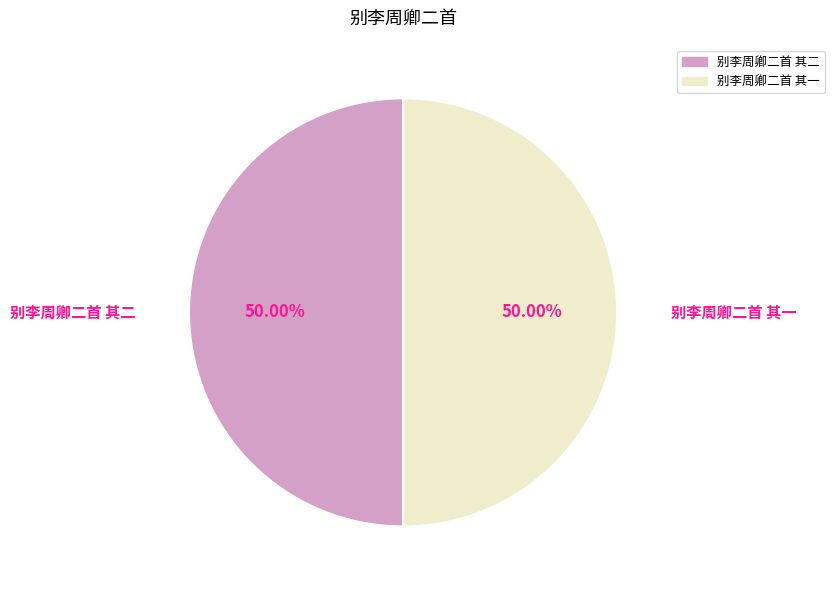

What percentage do 别李周卿二首 其二 and 别李周卿二首 其一 together represent?

100.0%